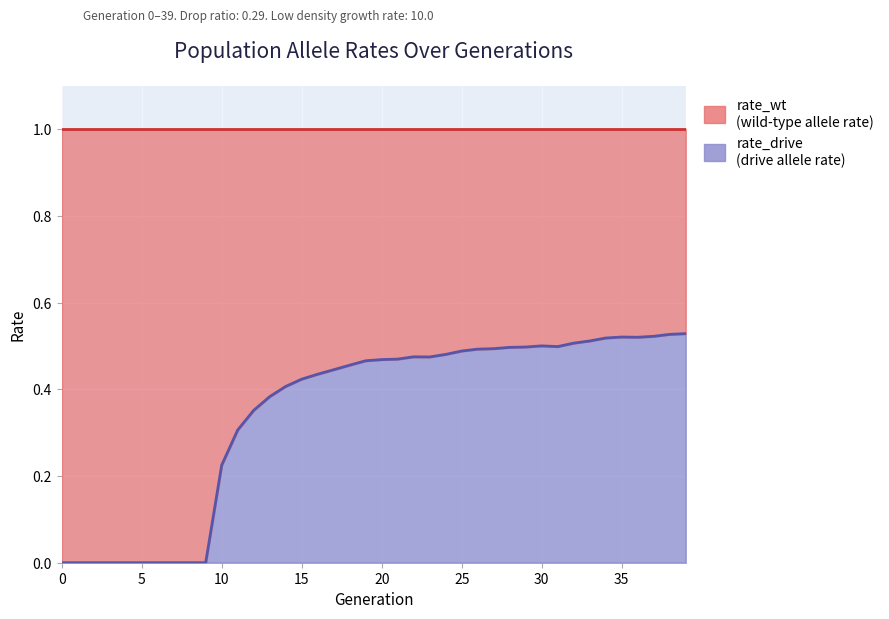

How many interior local peaks (higher than both neighbors) does the data have?

3